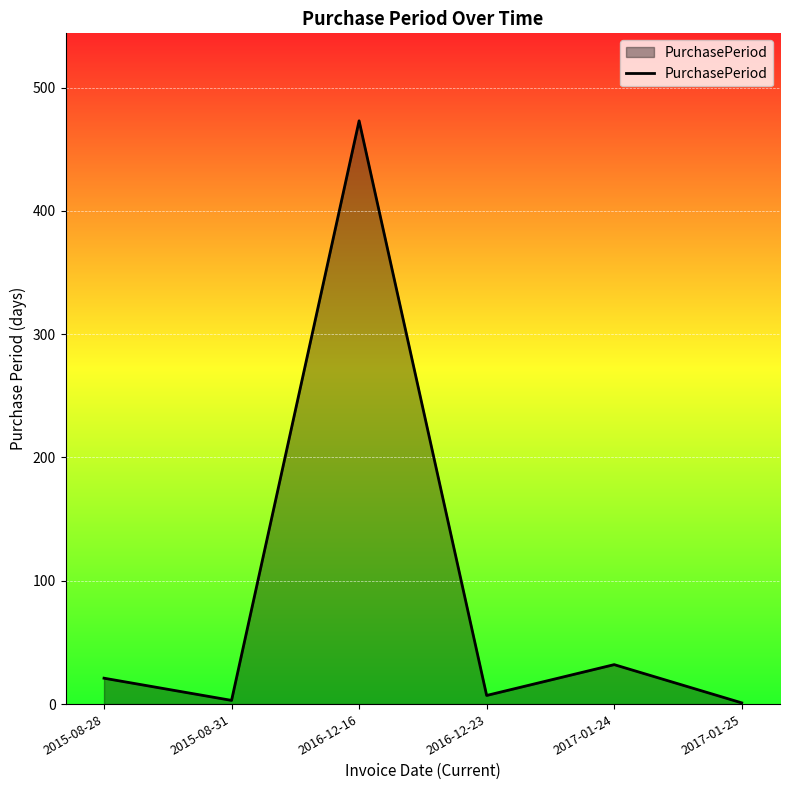

What is the sum of the values at 2016-12-23 and 2015-08-31?

10